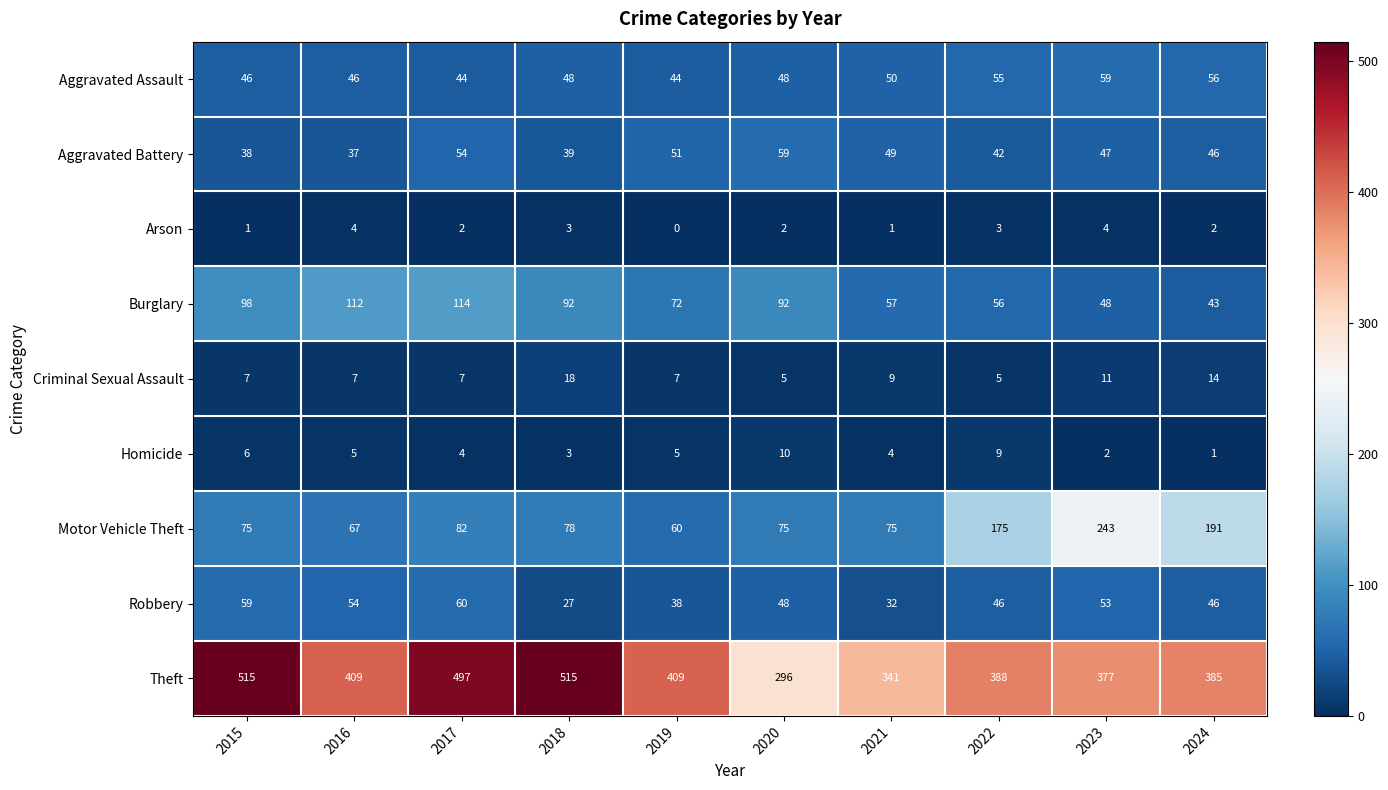

Which series has the largest range (max minus min)?

Theft